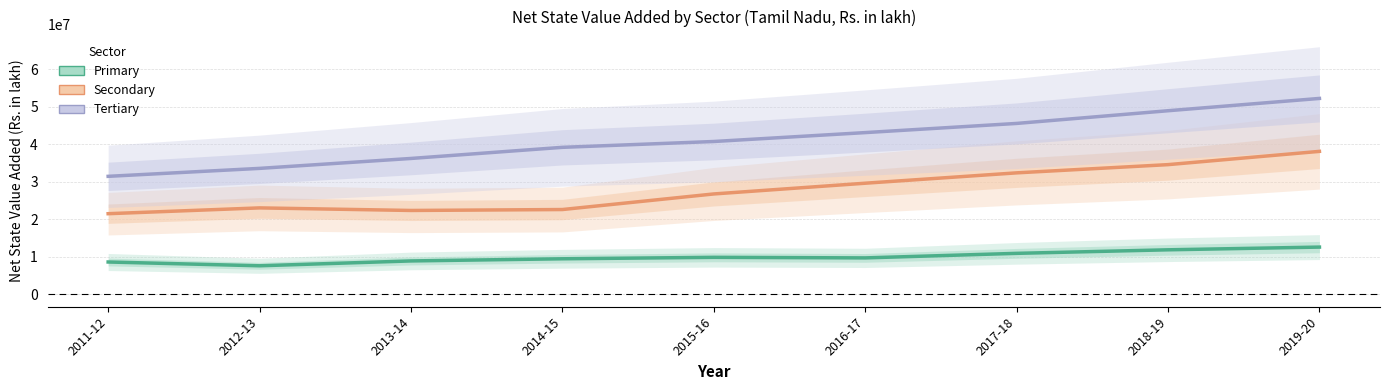

What is the sum of all Tertiary values?

371140880.2